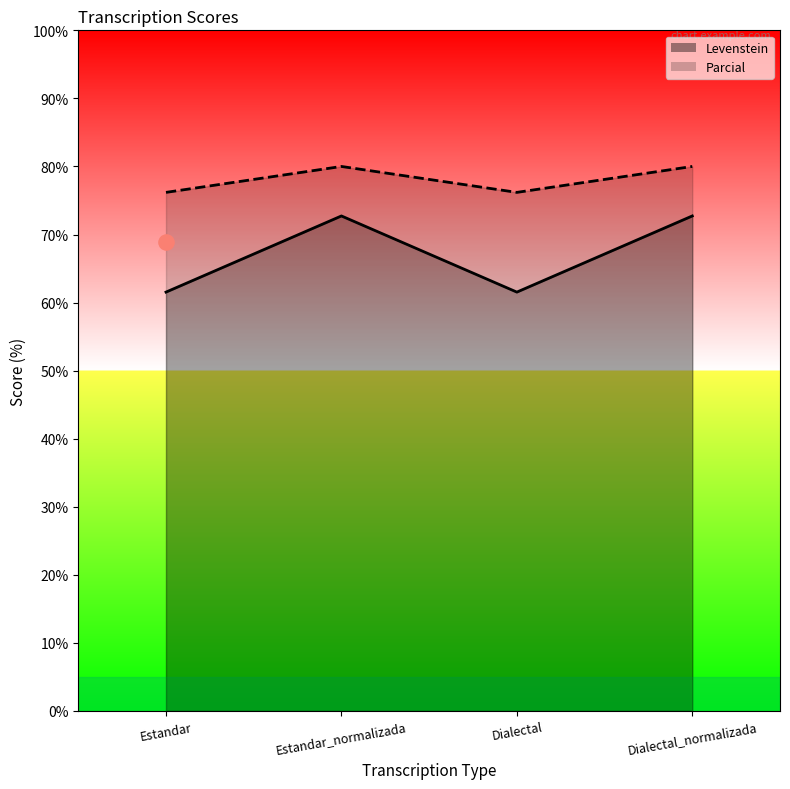

What are all the series names shown in the legend?

Levenstein, Parcial